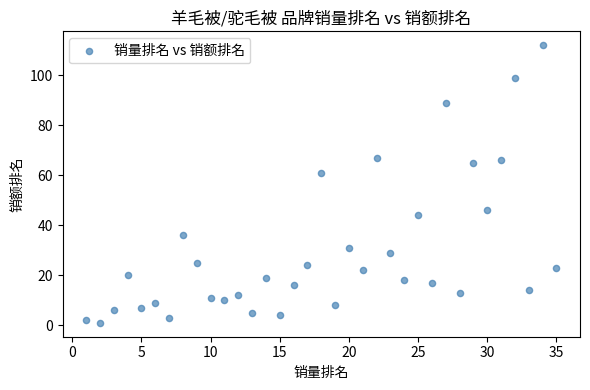

What Y value in the scatter plot is closest to 56?

61